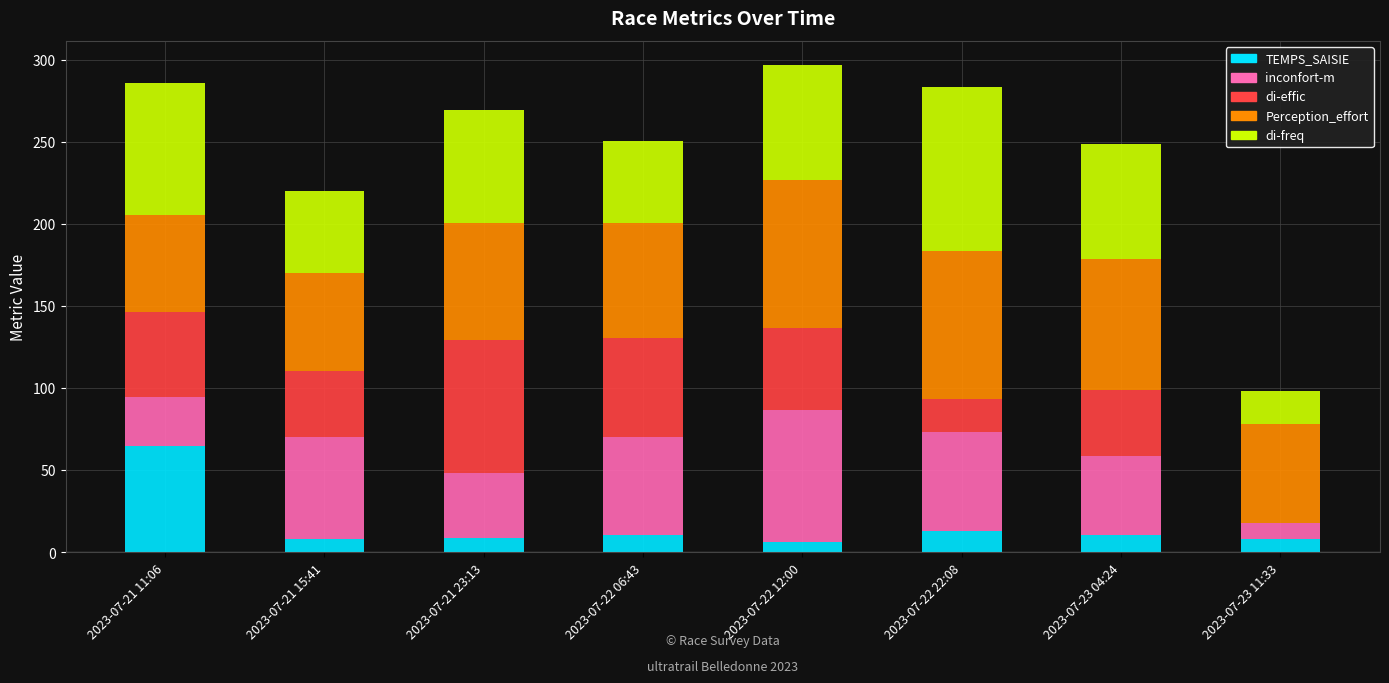

What is the highest value of the TEMPS_SAISIE series?

64.5